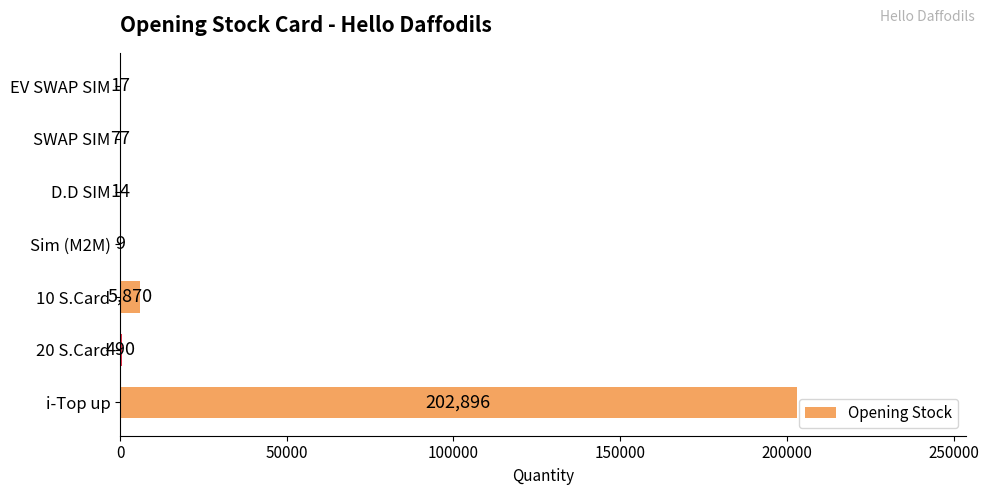

Reading bottom to top, what are all the values shown in this chart?

i-Top up=202896	20 S.Card=490	10 S.Card=5870	Sim (M2M)=9	D.D SIM=14	SWAP SIM=77	EV SWAP SIM=17